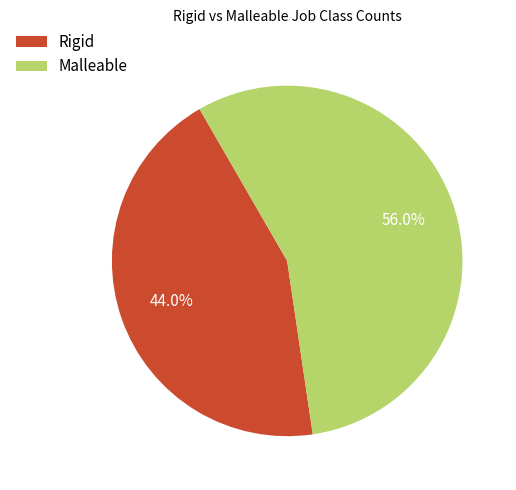

Which category has the biggest portion of the pie?

Malleable